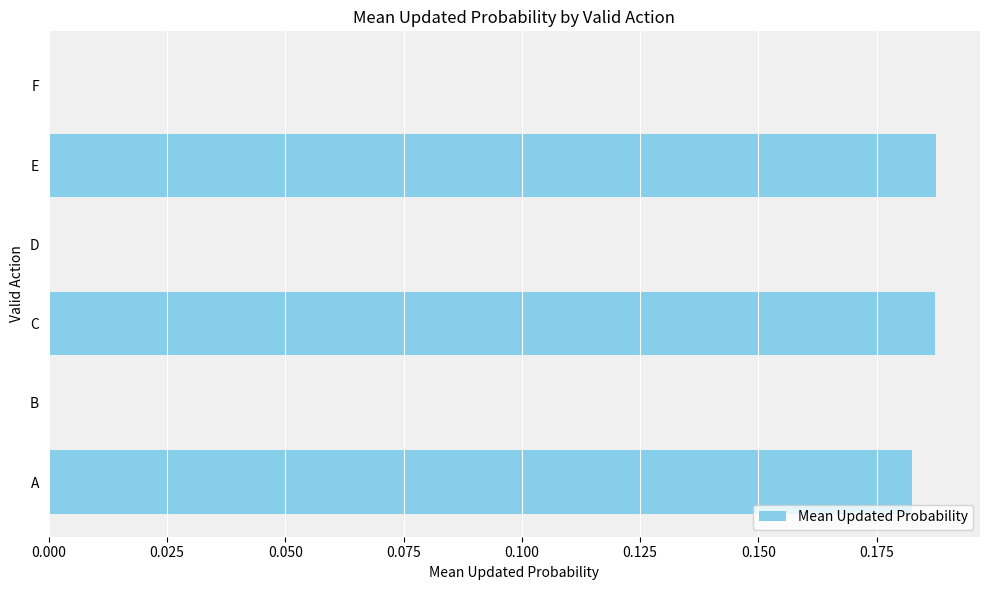

What is the average value?

0.1